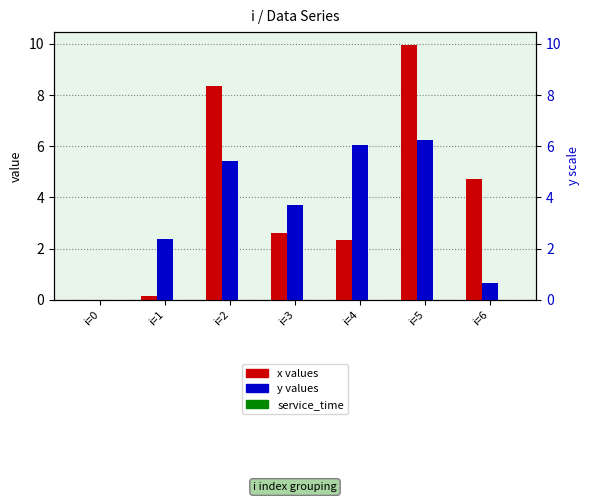

How many positive values does the x series have?

6